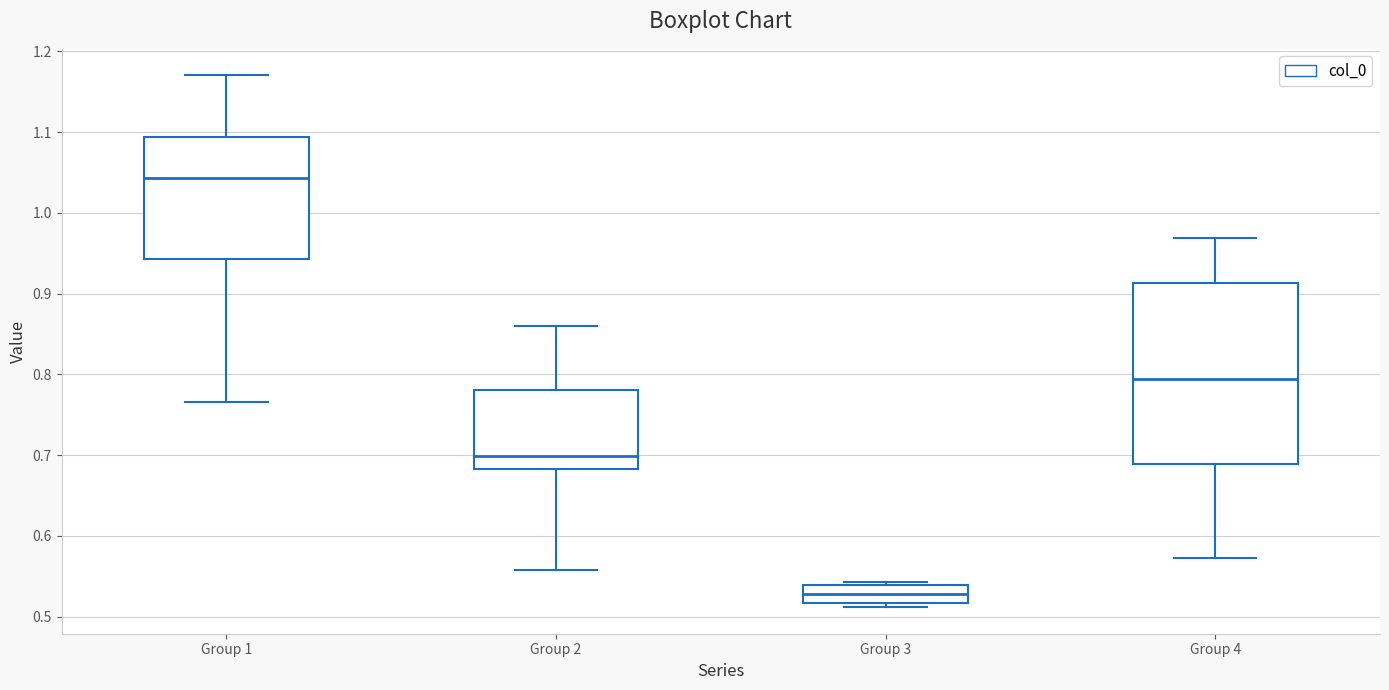

Which box's median line is the lowest?

Group 3